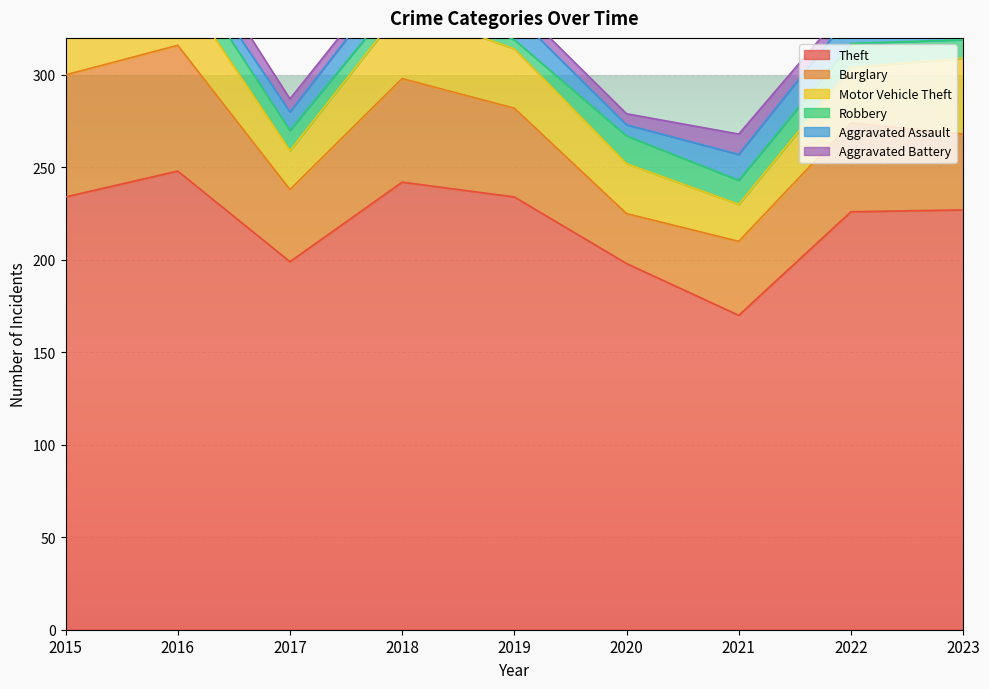

Reading left to right, list all the values displayed in this chart.

Theft: 234	248	199	242	234	198	170	226	227
Burglary: 66	68	39	56	48	27	40	48	41
Motor Vehicle Theft: 21	34	21	38	32	27	20	30	41
Robbery: 6	13	11	8	5	15	13	13	10
Aggravated Assault: 9	7	10	14	14	6	14	16	19
Aggravated Battery: 10	12	7	5	6	6	11	6	12